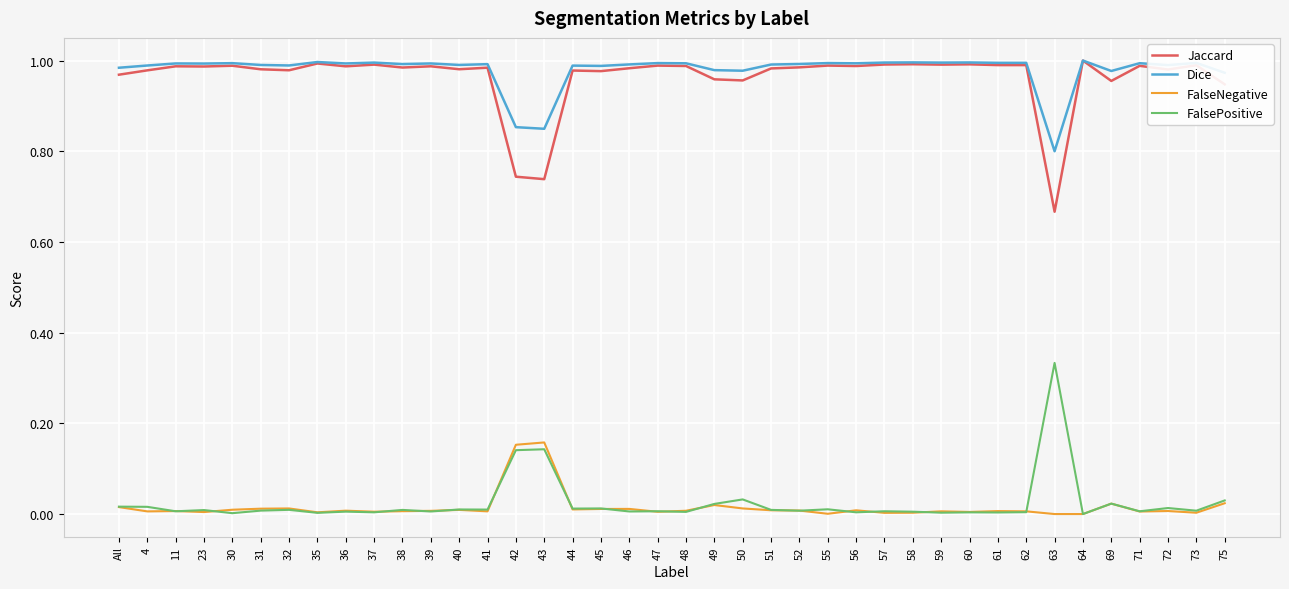

What position from the right is 46?

22